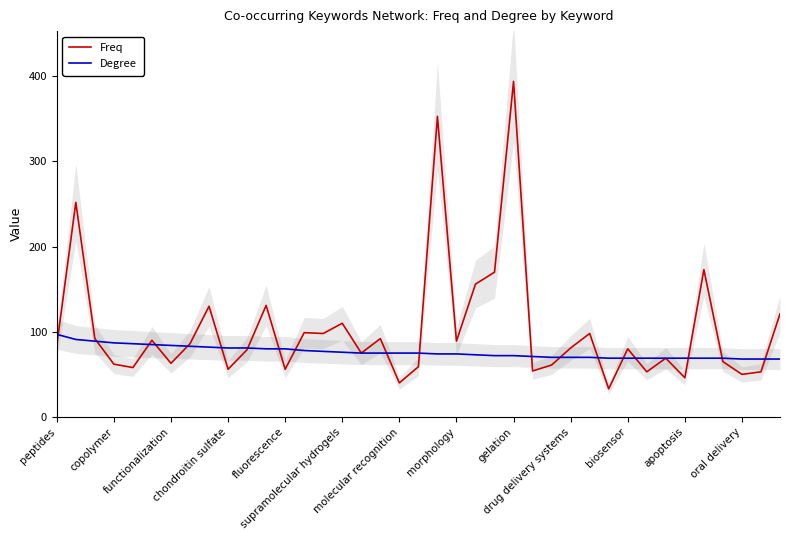

Which series has the largest total across all categories?

Freq